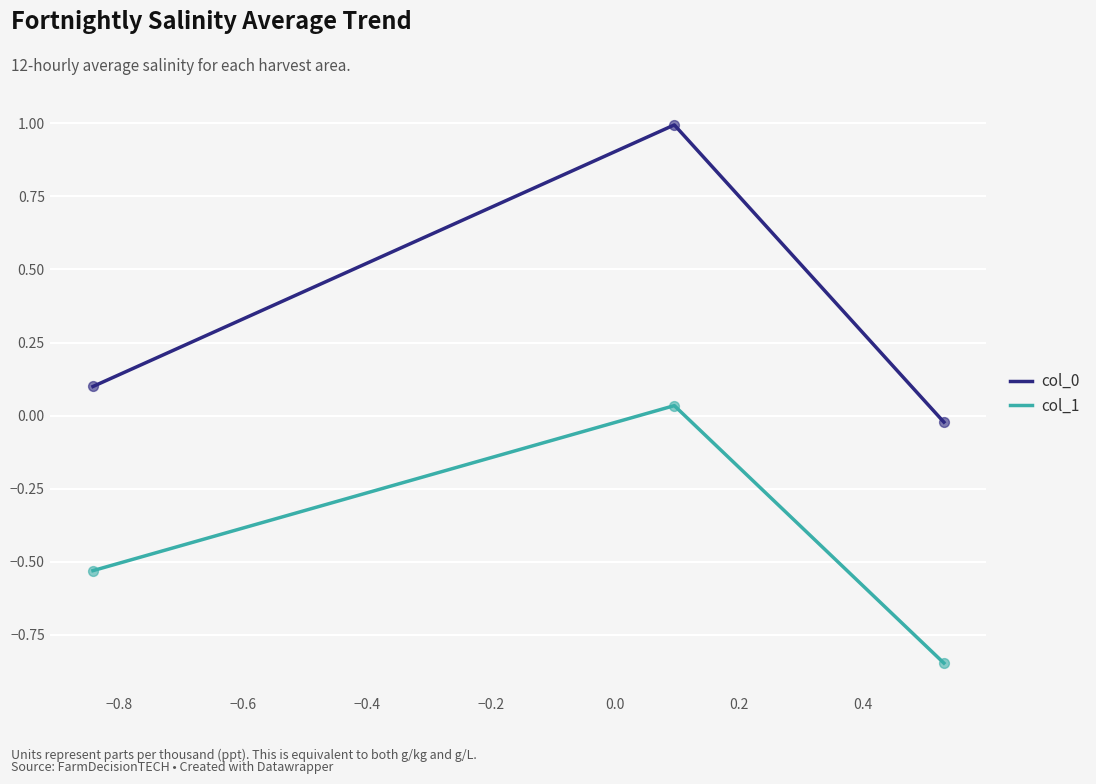

What is the difference between the second highest and minimum values in the col_1 series?

0.3